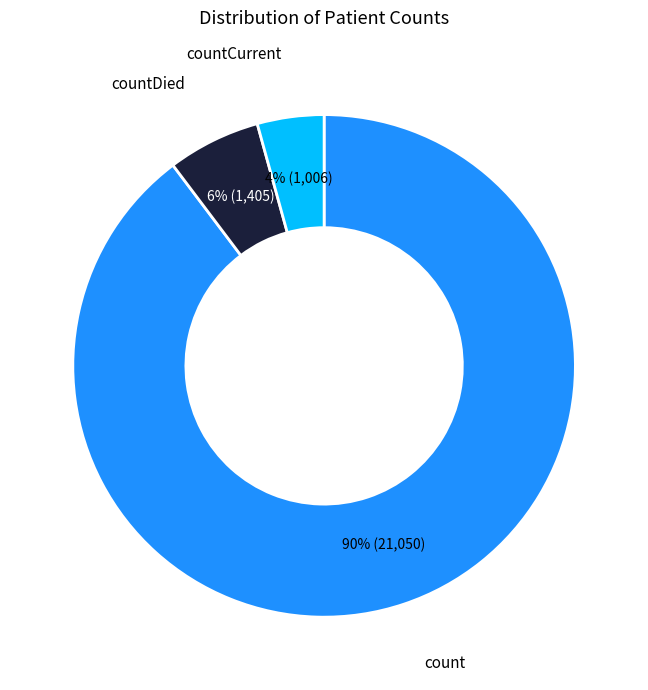

Count the number of slices in the pie.

3